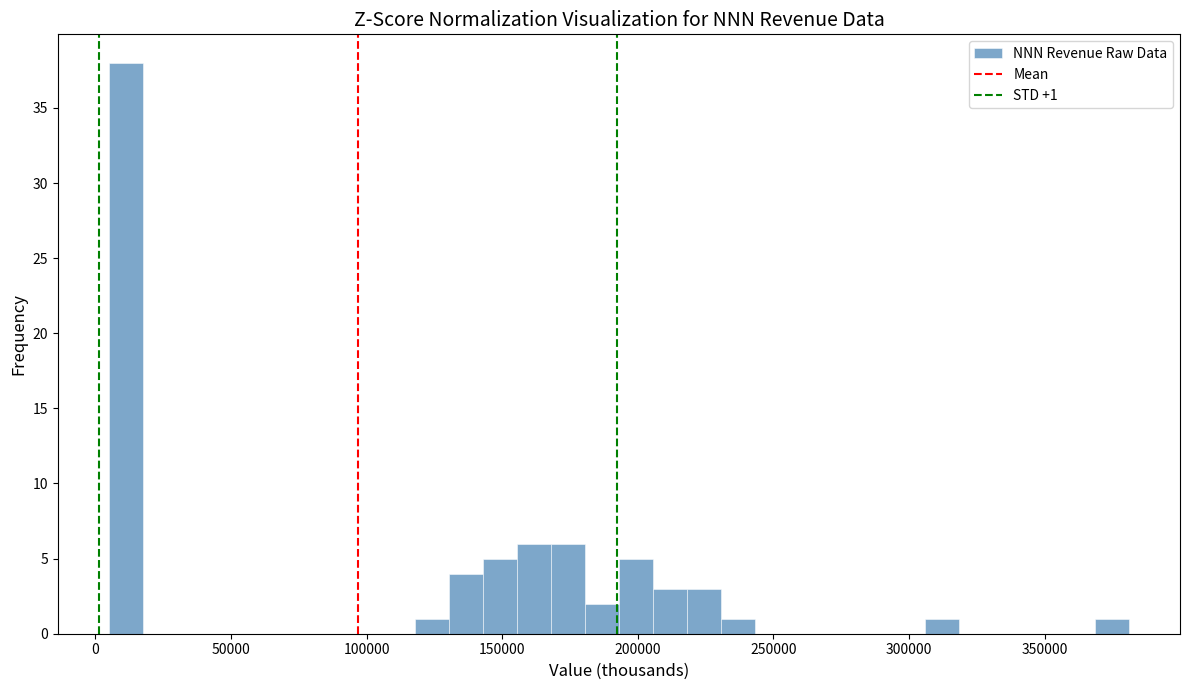

Read against the x-axis, roughly where is the centre of the tallest bar?

10000